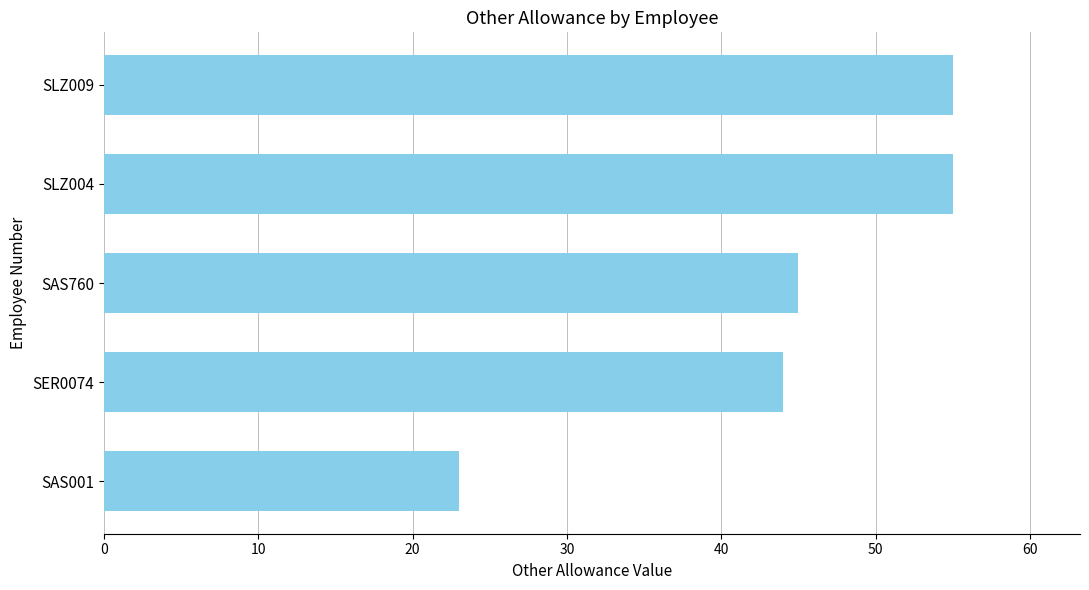

Does the chart contain stacked bars?

No